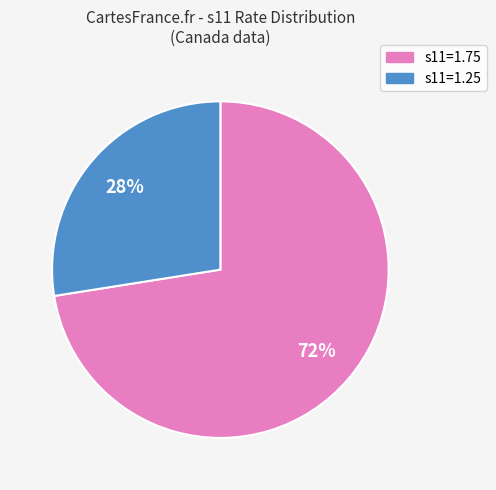

Count the number of slices in the pie.

2